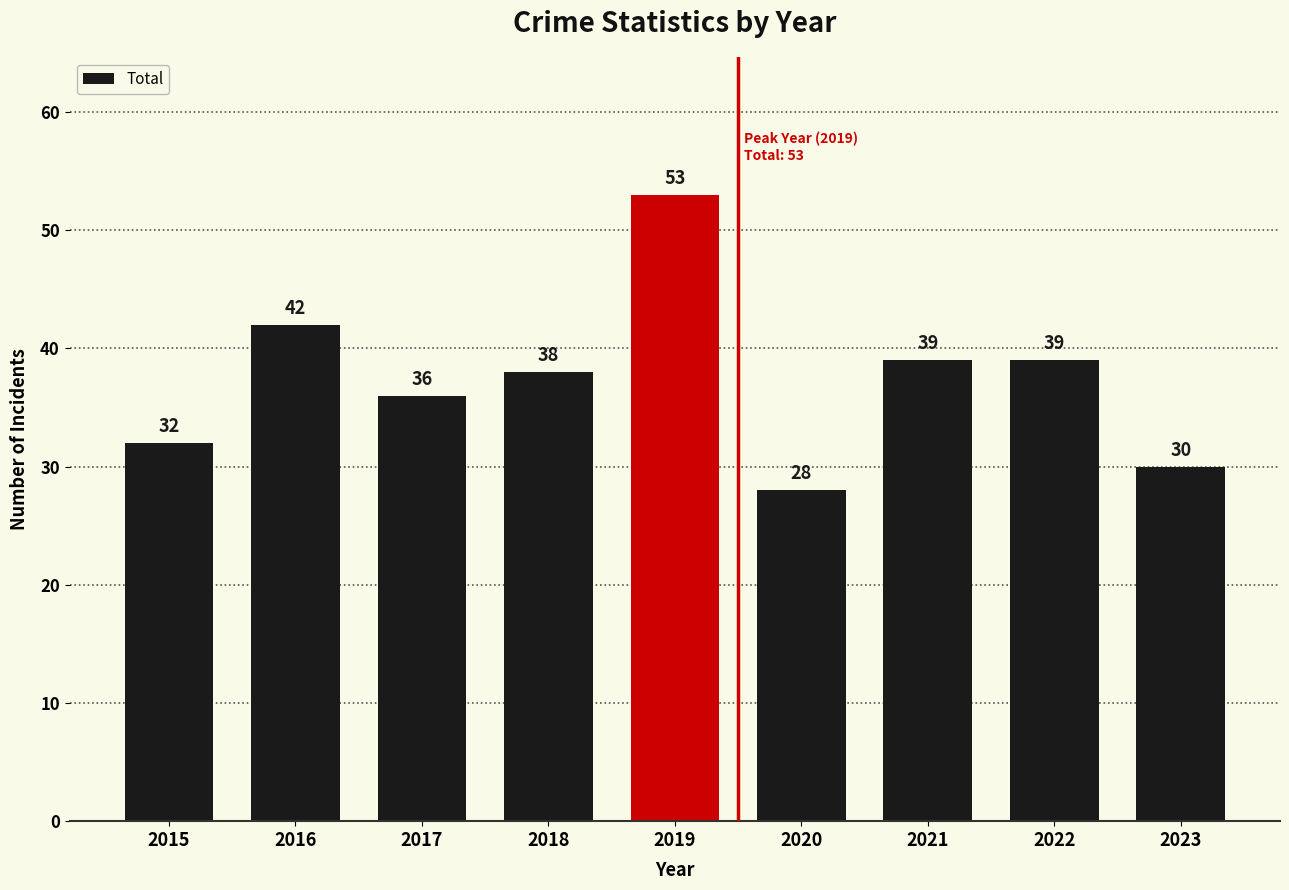

Does the chart contain stacked bars?

No